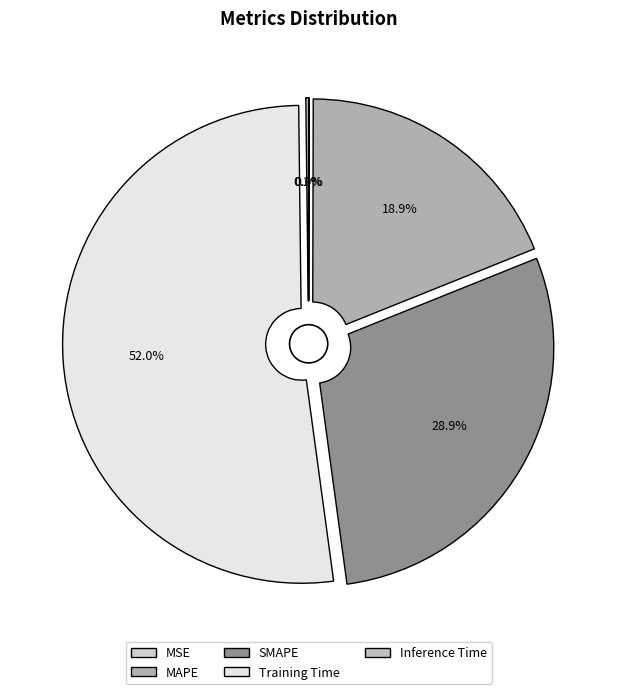

What percentage is NOT represented by Inference Time?

99.8%